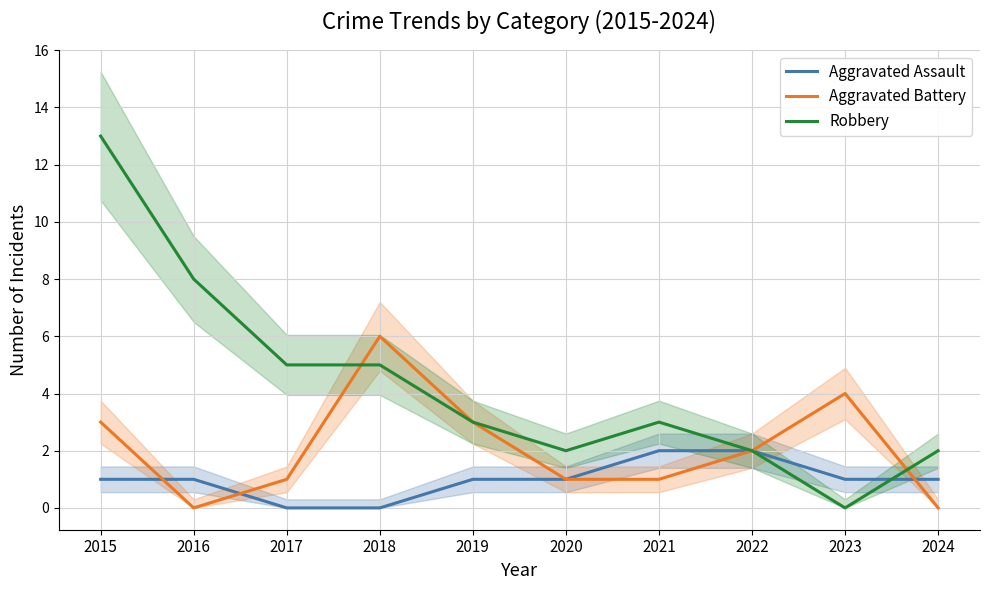

At how many categories does at least one series exceed 8?

1